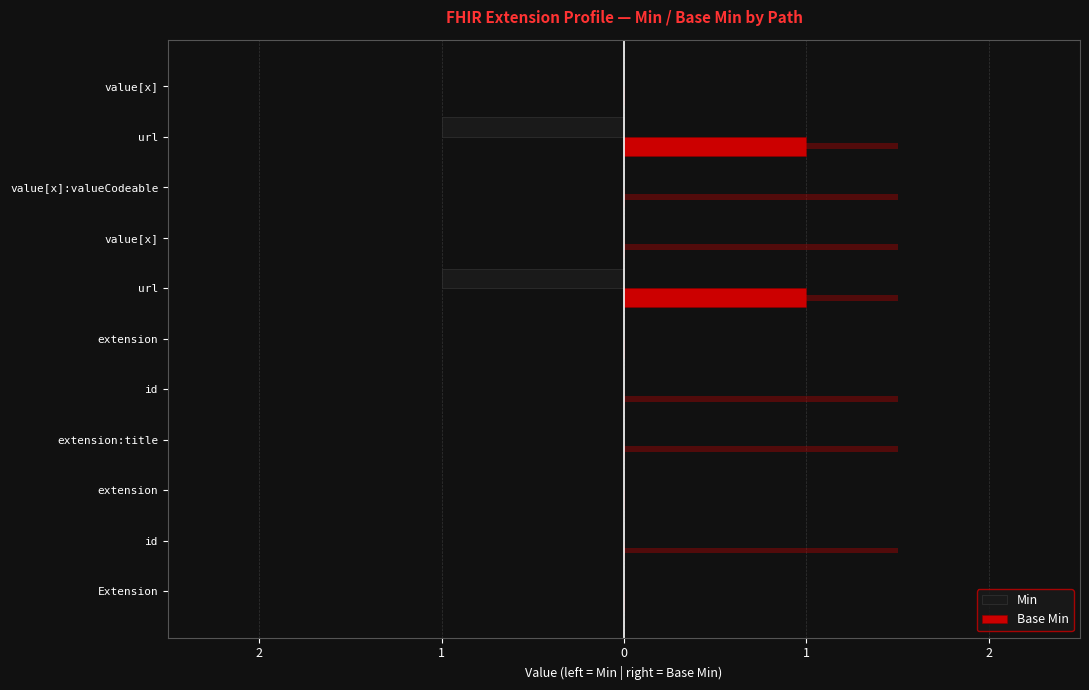

What is the difference between the Min values at id and url?

1